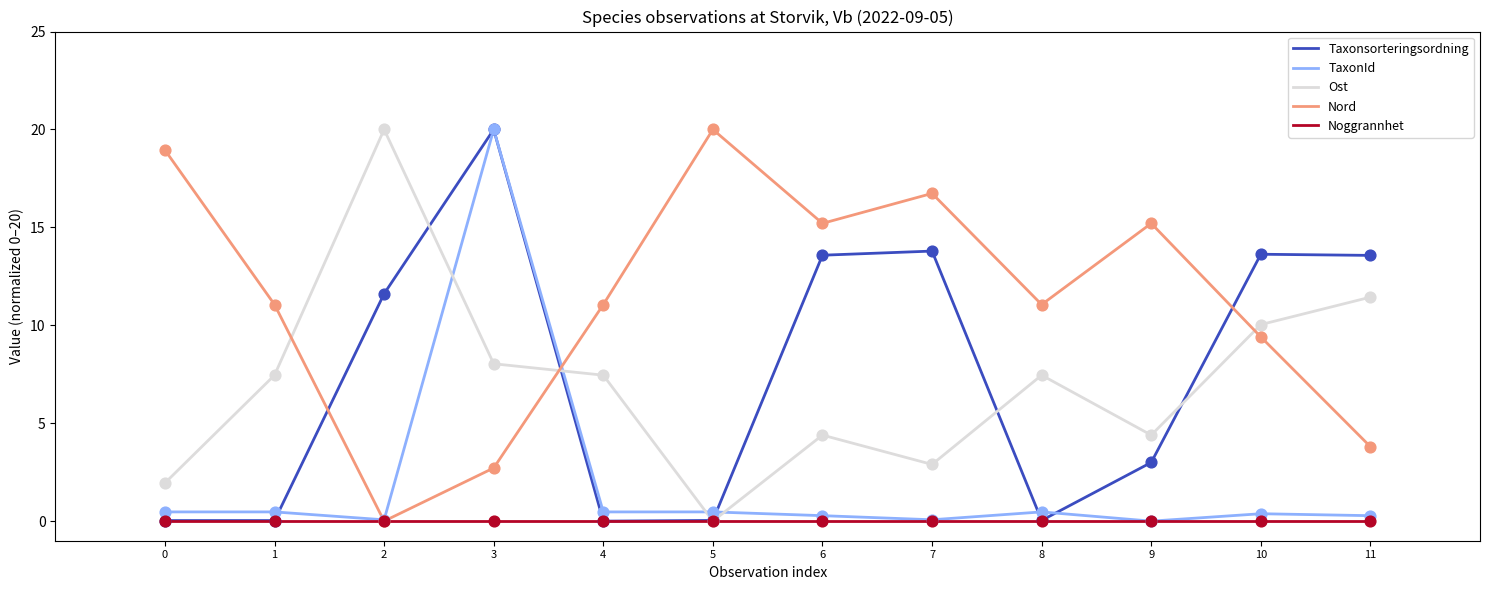

What is the total value across all series at 8?

19.0